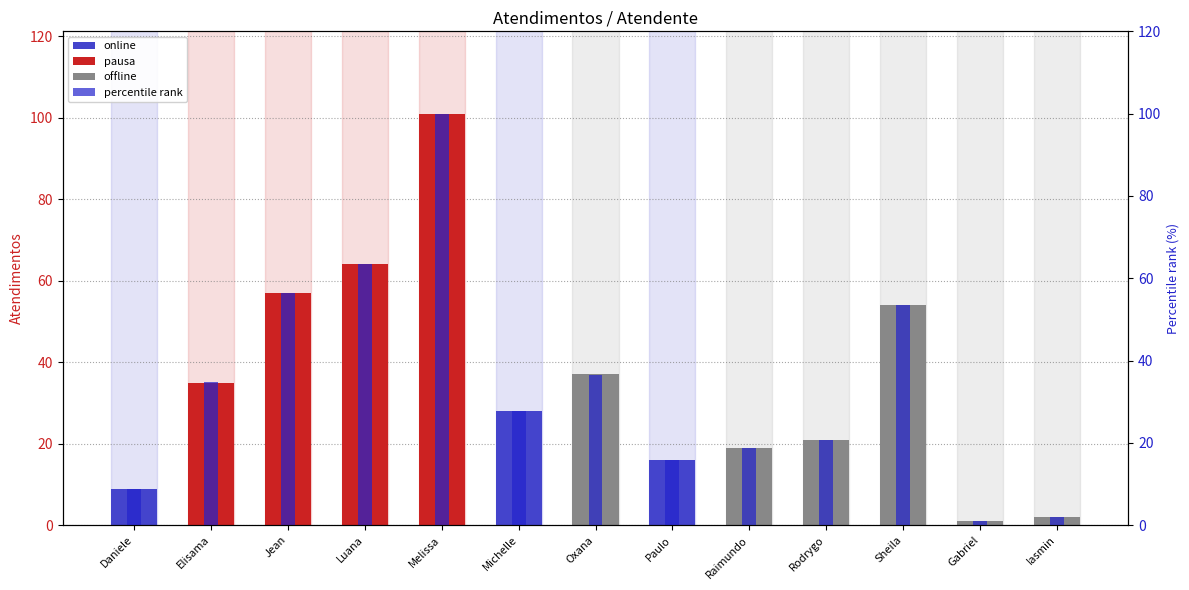

Does the chart contain stacked bars?

No